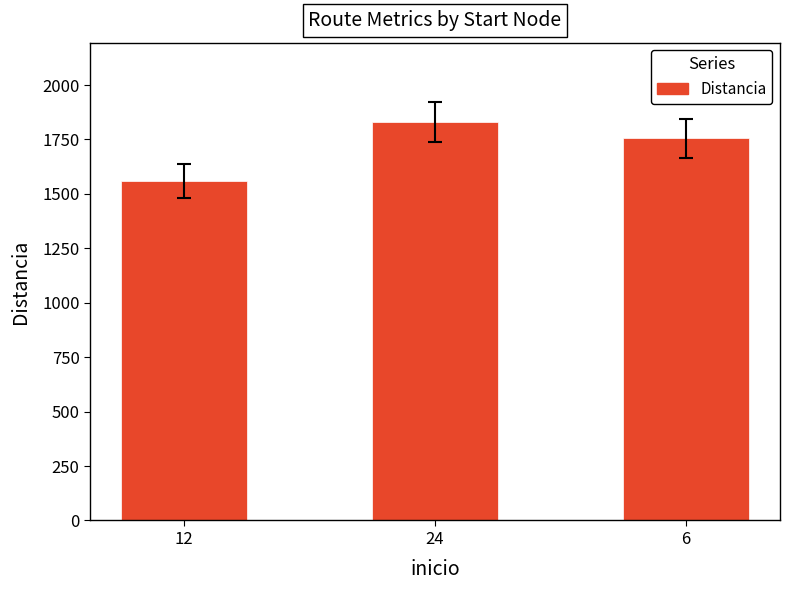

Between 6 and 12, which is larger?

6